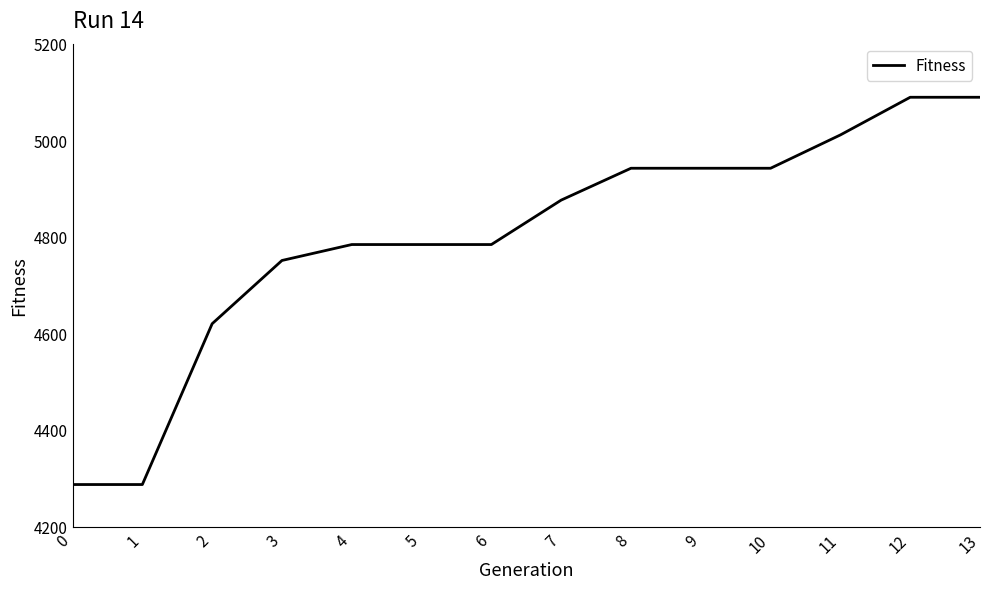

Reading left to right, extract all data points from this chart.

4287	4287	4620	4751	4784	4784	4784	4876	4942	4942	4942	5011	5089	5089